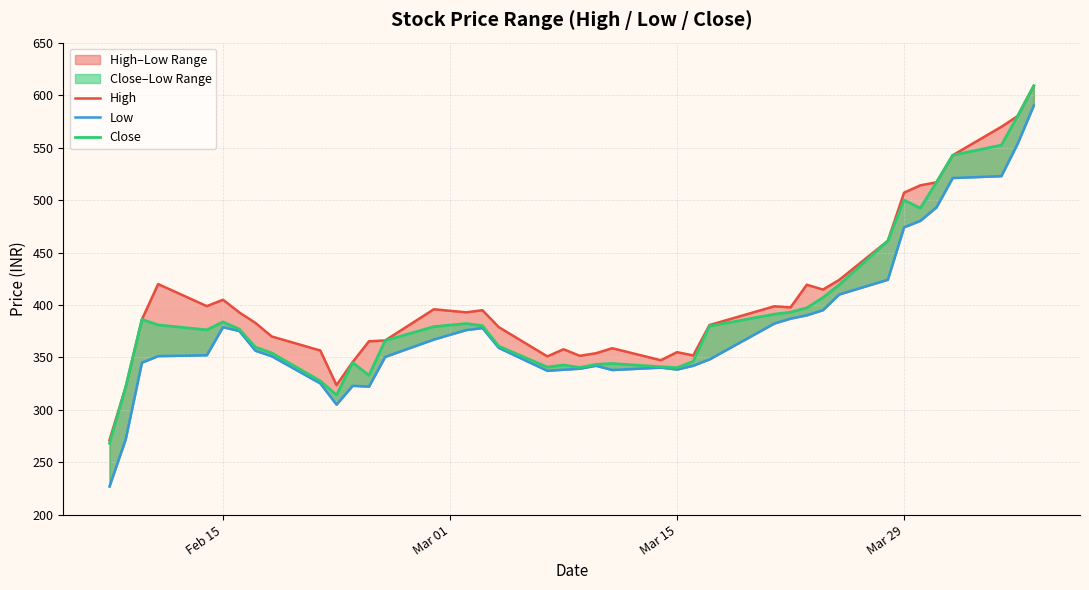

What is the sum of all High values?

16232.5